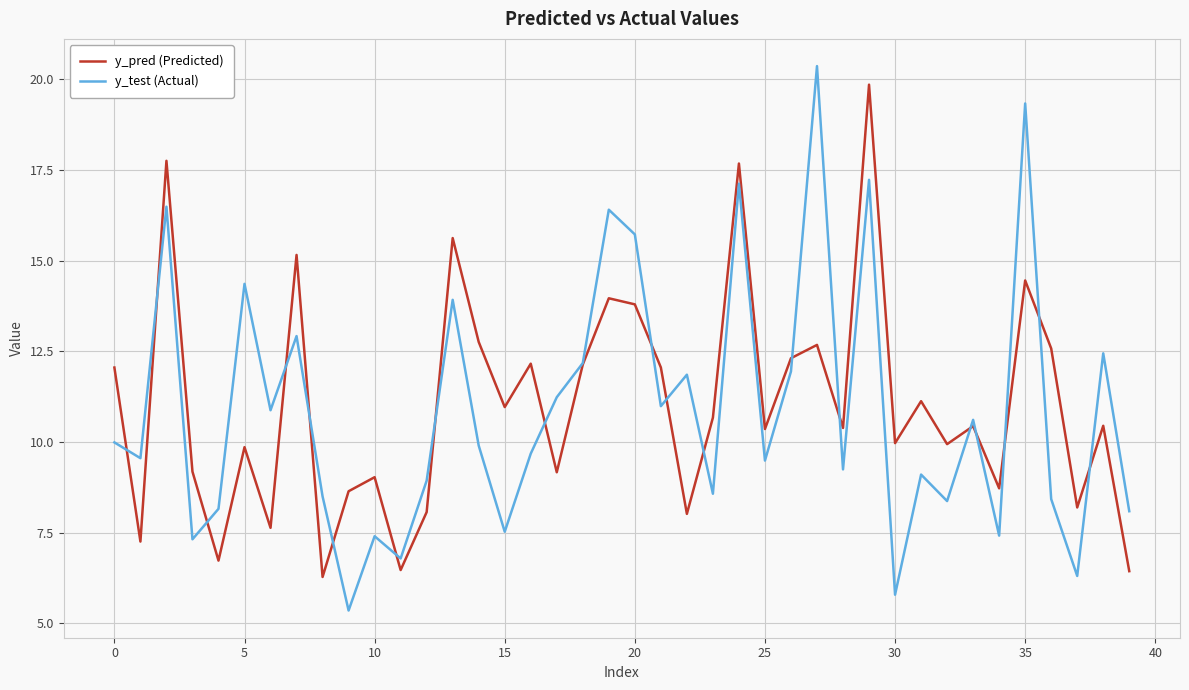

Which series has the widest spread of values?

y_test (Actual)